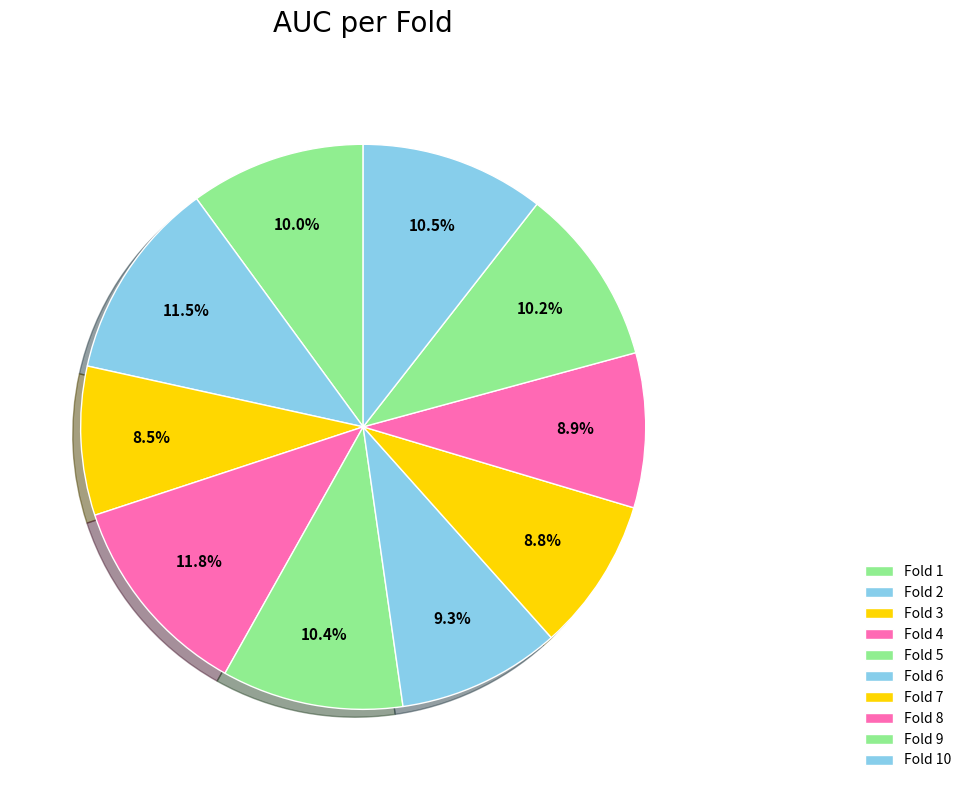

Do Fold 2 and Fold 3 together represent more than half of the pie?

No